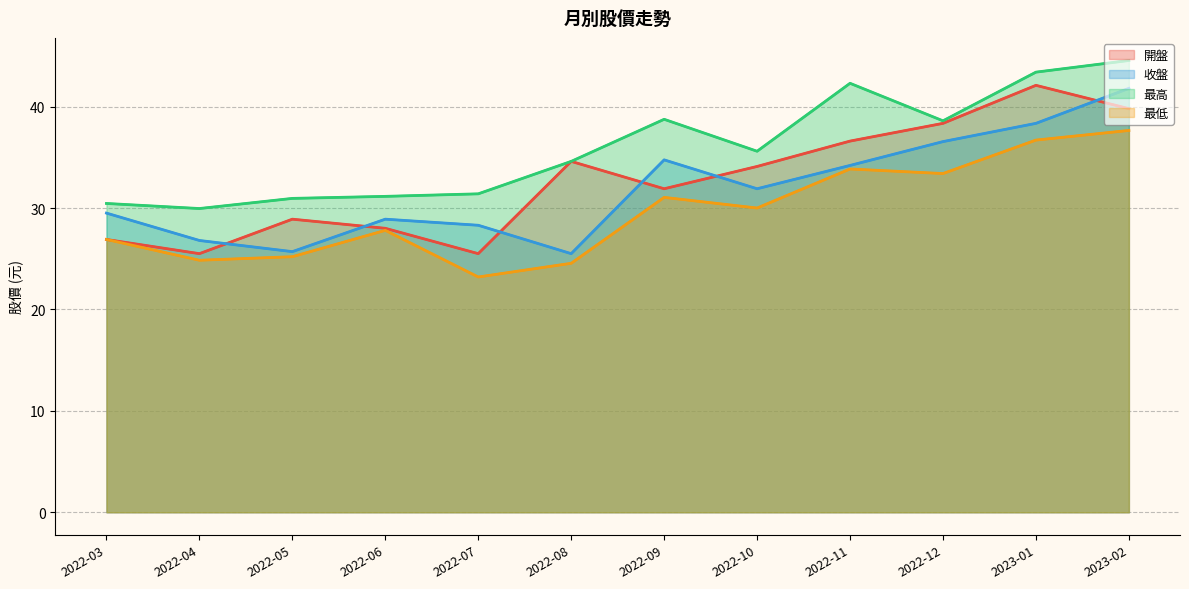

What is the difference between the highest and lowest values at 2023-01?

6.7